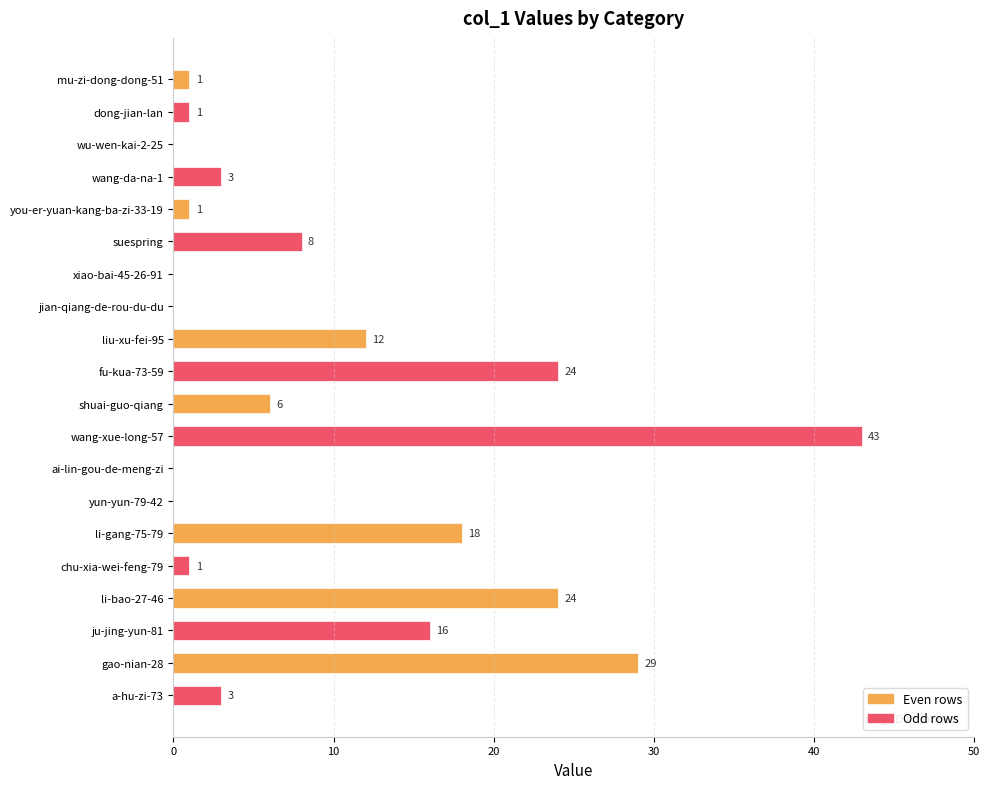

Reading top to bottom, what are all the values shown in this chart?

mu-zi-dong-dong-51=1	dong-jian-lan=1	wu-wen-kai-2-25=0	wang-da-na-1=3	you-er-yuan-kang-ba-zi-33-19=1	suespring=8	xiao-bai-45-26-91=0	jian-qiang-de-rou-du-du=0	liu-xu-fei-95=12	fu-kua-73-59=24	shuai-guo-qiang=6	wang-xue-long-57=43	ai-lin-gou-de-meng-zi=0	yun-yun-79-42=0	li-gang-75-79=18	chu-xia-wei-feng-79=1	li-bao-27-46=24	ju-jing-yun-81=16	gao-nian-28=29	a-hu-zi-73=3